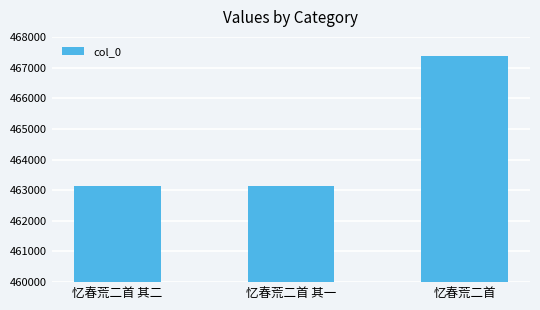

Is it true that the value at 忆春荒二首 其一 is 463131?

True